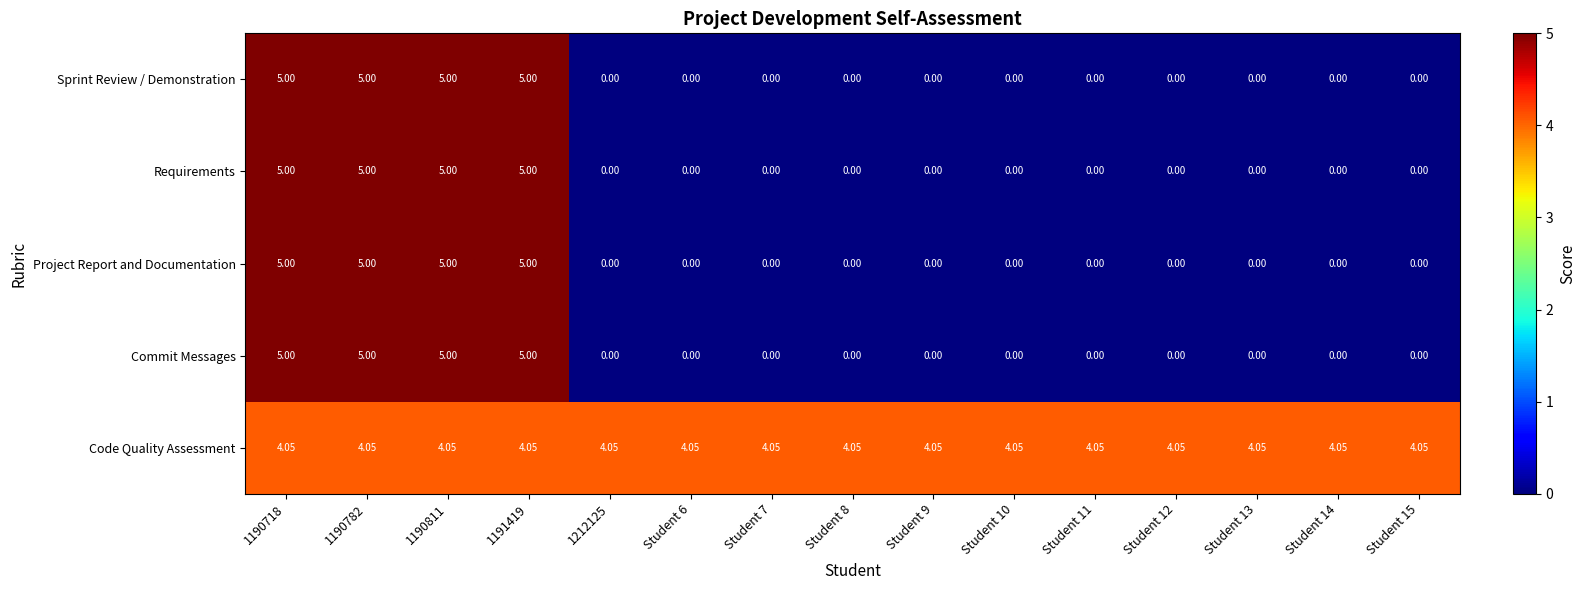

Which series has the largest total across all categories?

Code Quality Assessment